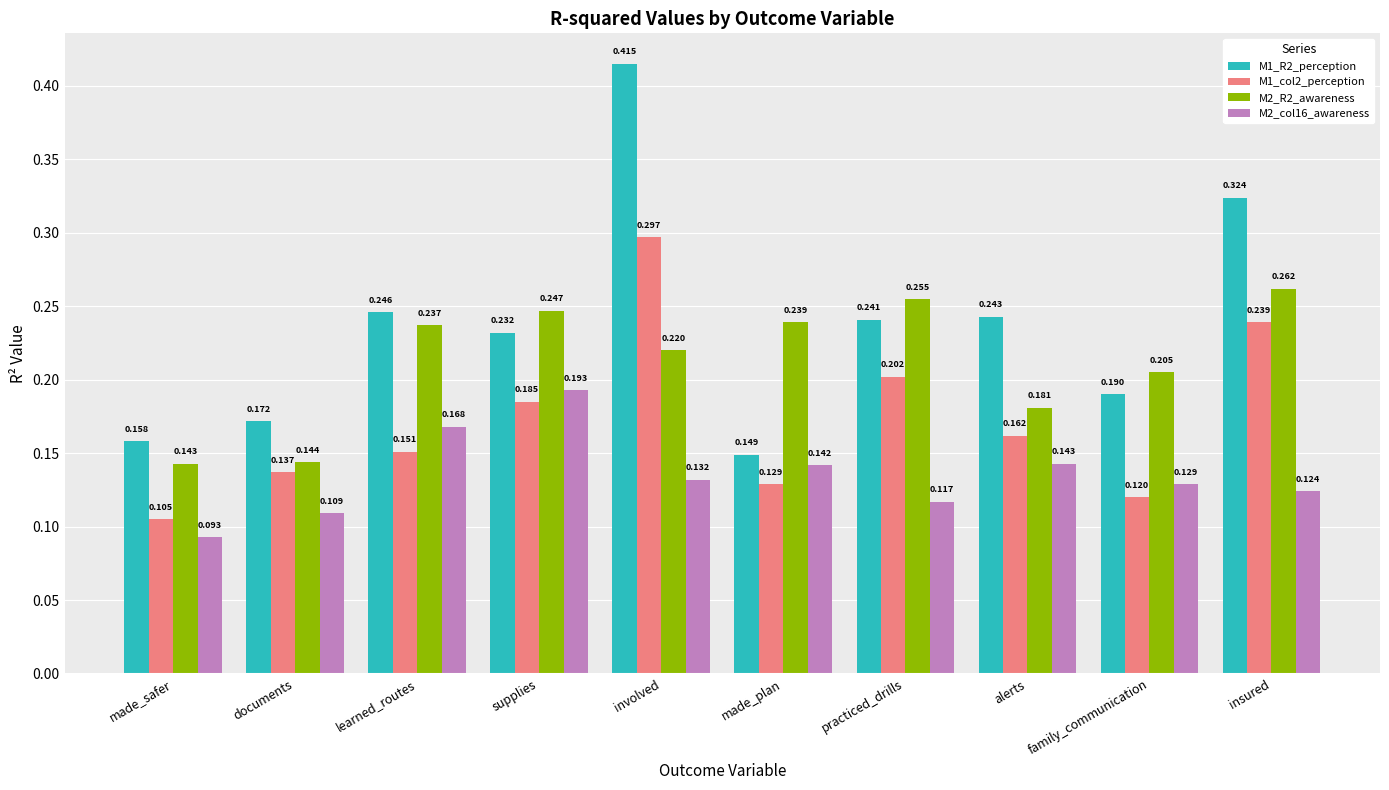

At which category is the sum across all series the highest?

involved